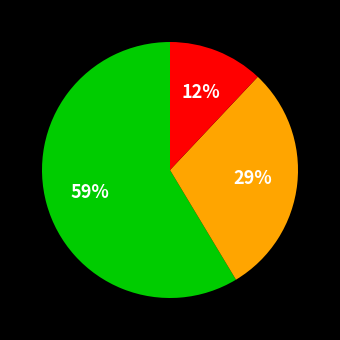

To the nearest percent, what is the difference between the largest and smallest slice percentages?

47%